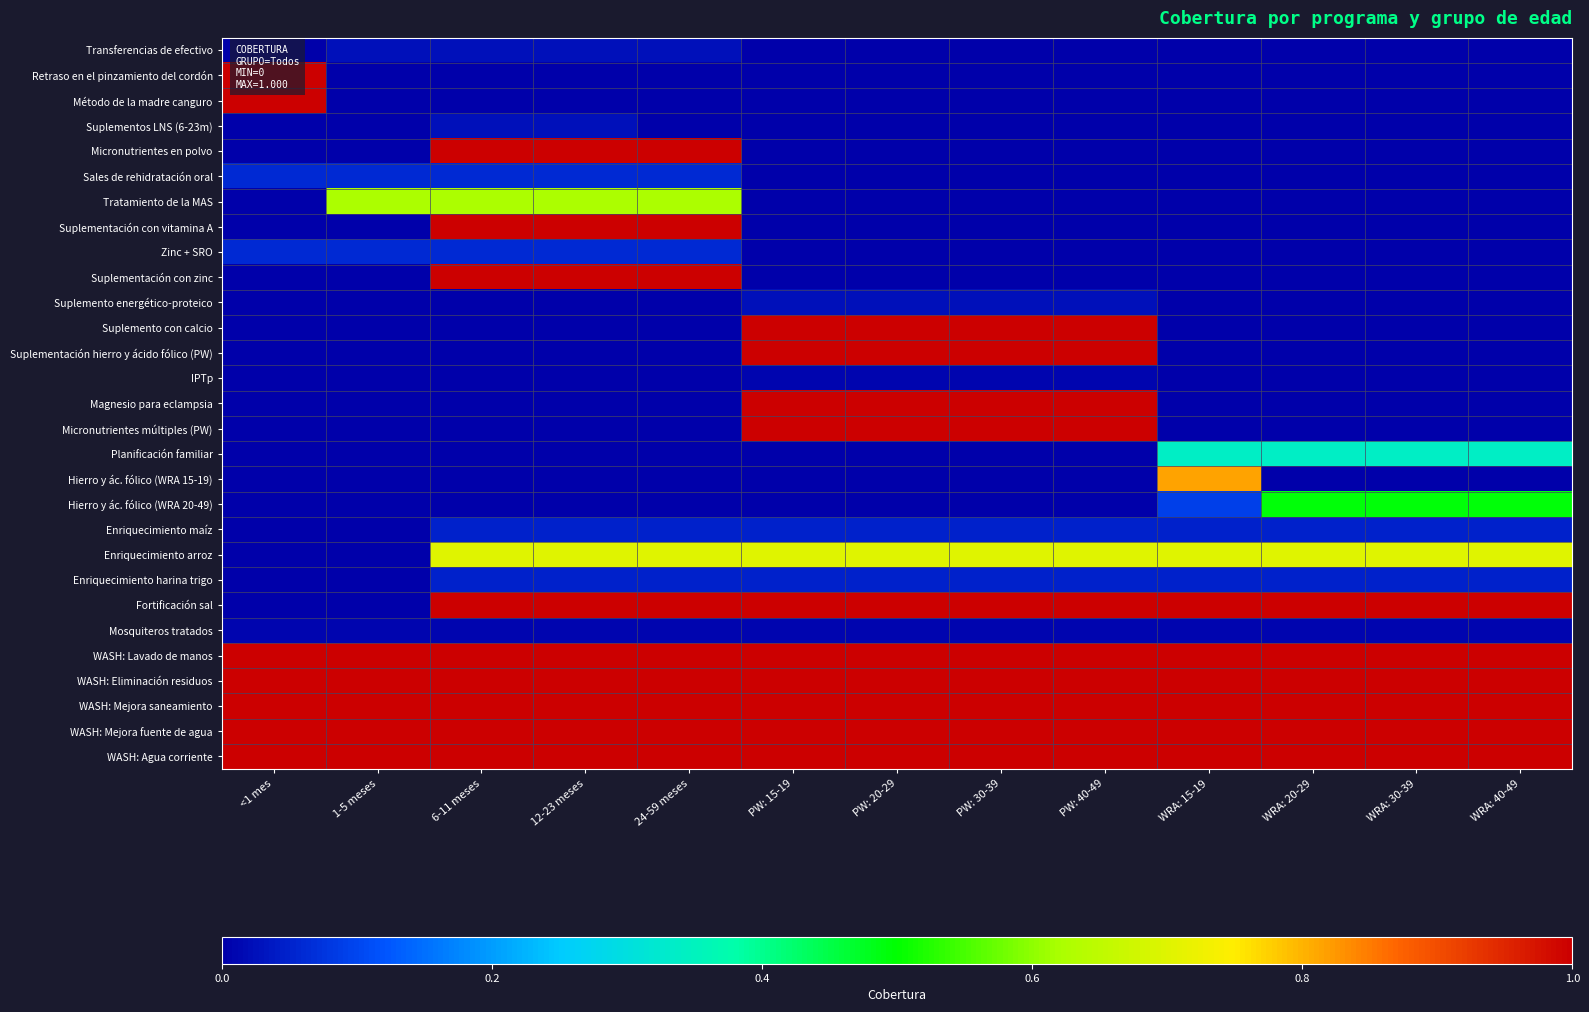

What is the total value across all series at WRA: 30-39?

7.6